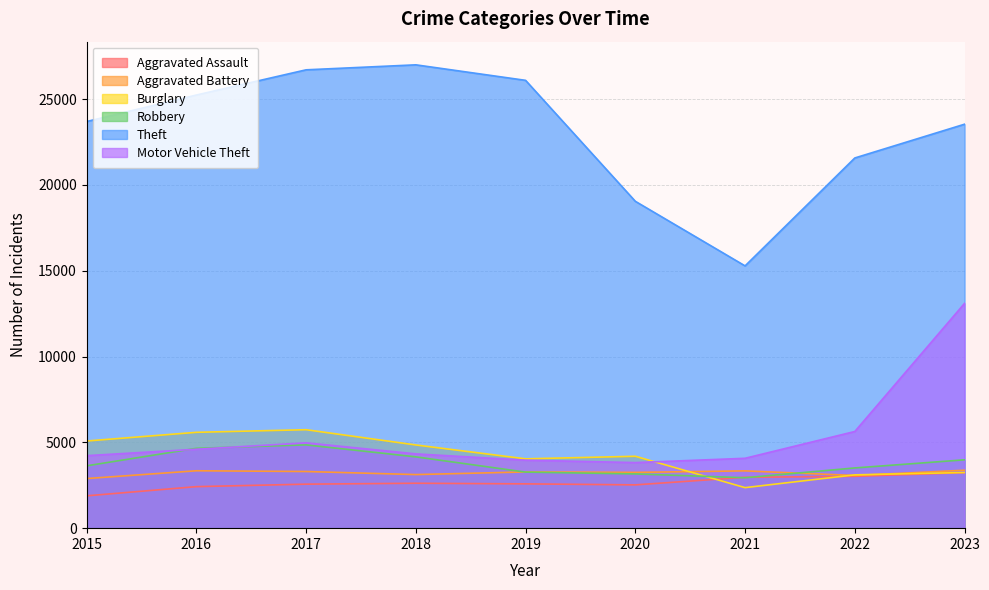

True or false: Robbery has a value of 1906 at 2020.

False